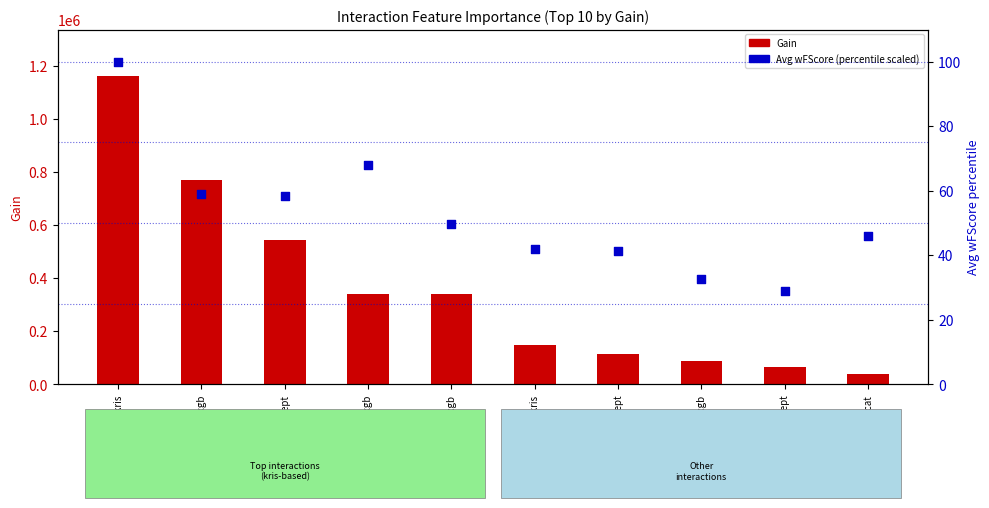

What is the total value across all series at kris|kris?

1164601.3